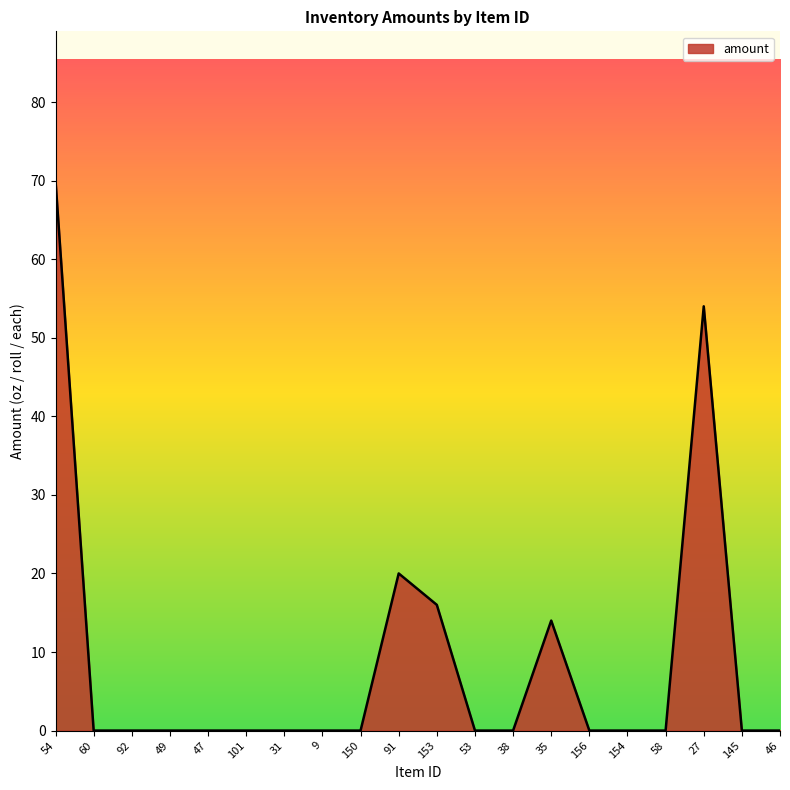

True or false: the data has more than 1 interior local peaks.

True